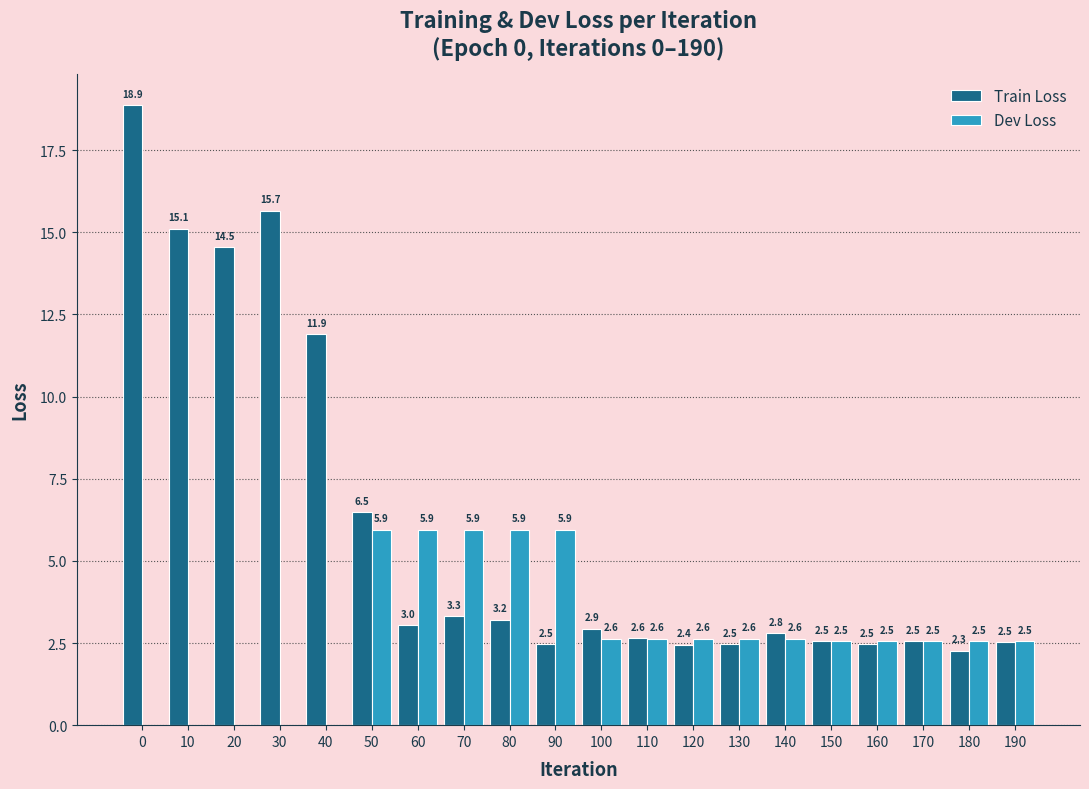

Read the Dev Loss value at 60.

5.9